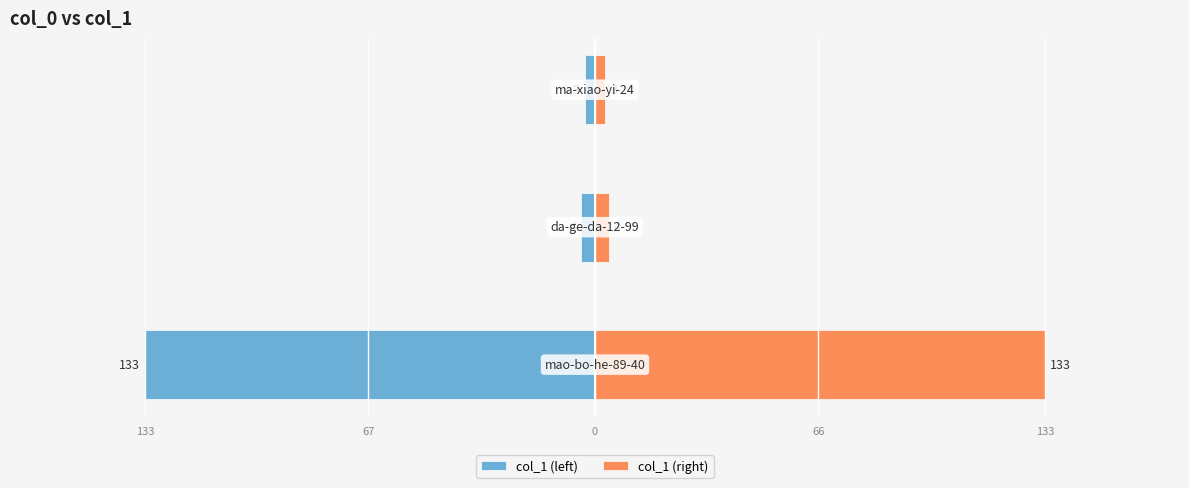

What is the sum of the col_1 (right) values at 133 and 67?

137